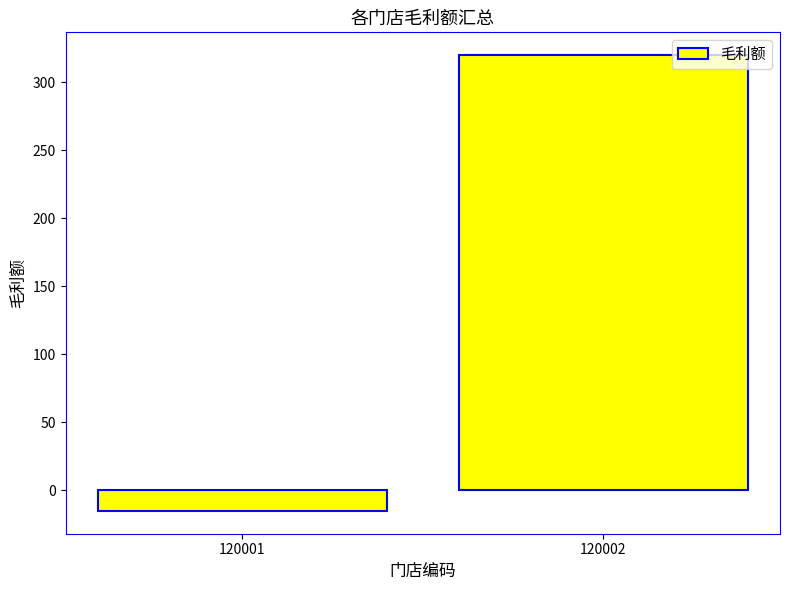

What is the difference between the maximum and minimum values?

335.4